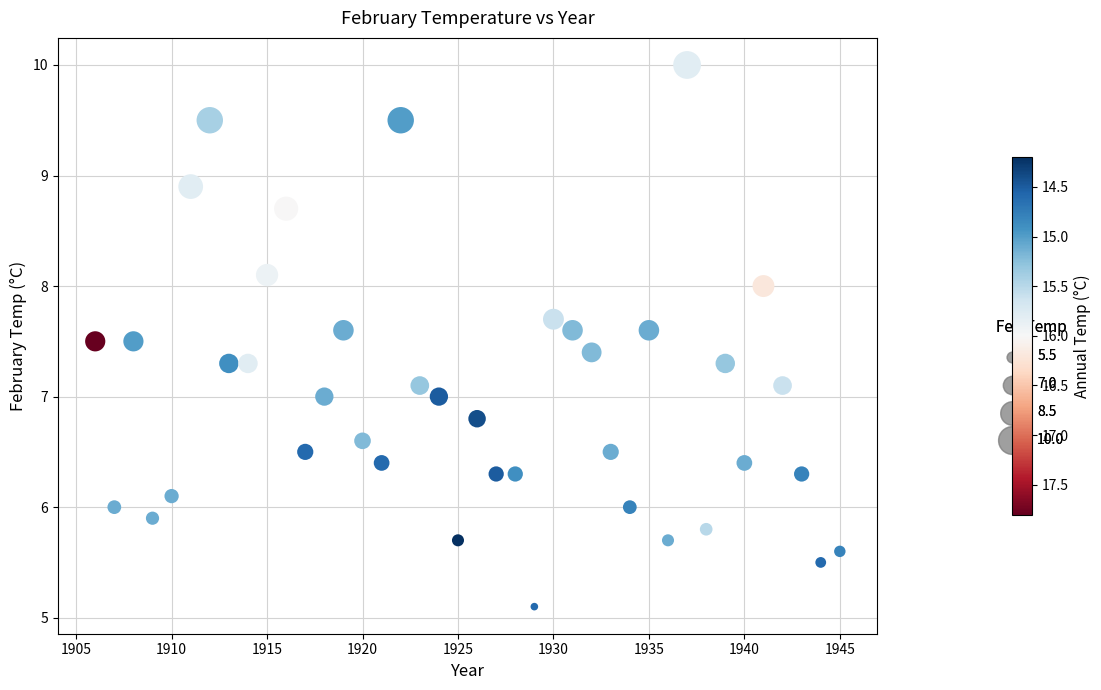

What is the range of Y values (max minus min)?

4.9